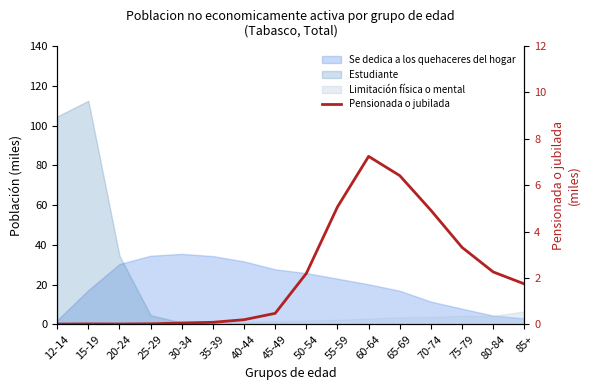

How many data points does each series have?

16